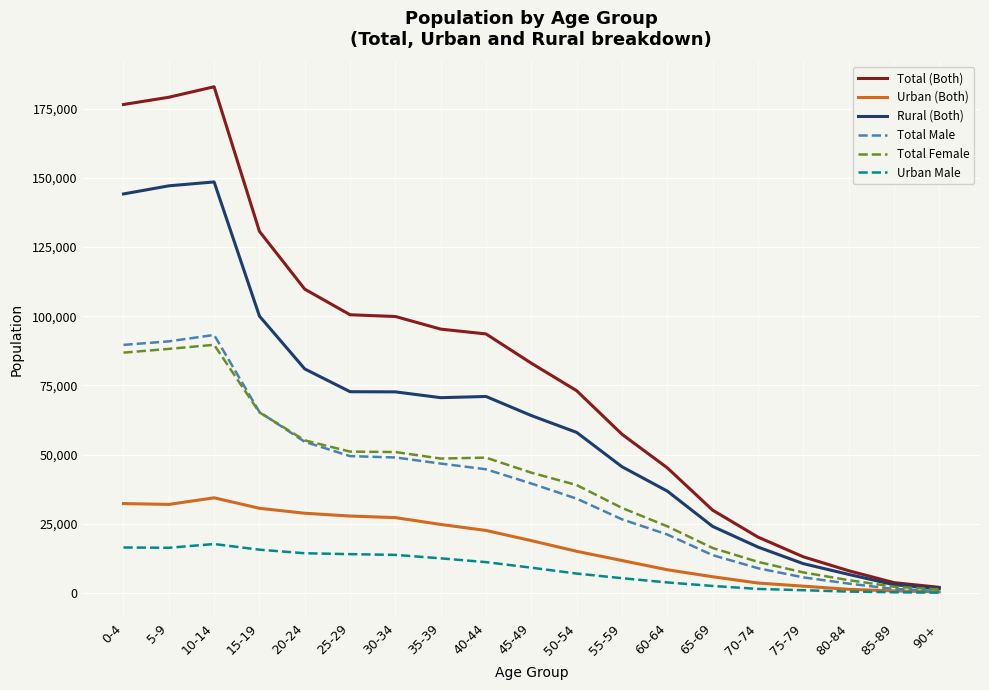

What position from the right is 90+?

1